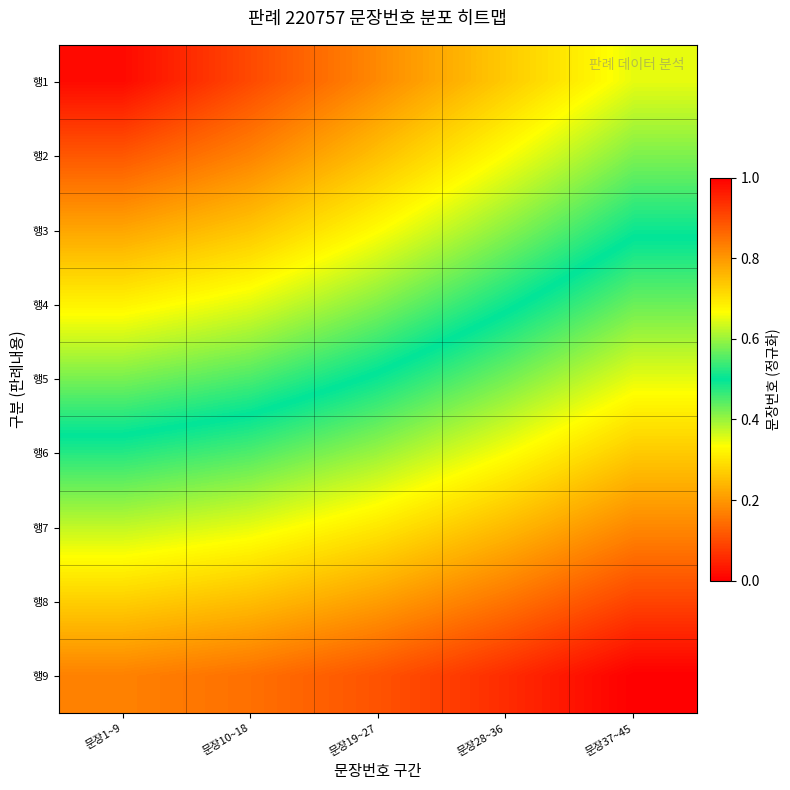

Reading left to right, what are all the values shown in this chart?

행1: 문장1~9=0.0	문장10~18=0.1	문장19~27=0.2	문장28~36=0.3	문장37~45=0.3
행2: 문장1~9=0.1	문장10~18=0.2	문장19~27=0.3	문장28~36=0.3	문장37~45=0.4
행3: 문장1~9=0.2	문장10~18=0.3	문장19~27=0.3	문장28~36=0.4	문장37~45=0.5
행4: 문장1~9=0.3	문장10~18=0.4	문장19~27=0.4	문장28~36=0.5	문장37~45=0.6
행5: 문장1~9=0.4	문장10~18=0.5	문장19~27=0.5	문장28~36=0.6	문장37~45=0.6
행6: 문장1~9=0.5	문장10~18=0.6	문장19~27=0.6	문장28~36=0.7	문장37~45=0.7
행7: 문장1~9=0.6	문장10~18=0.7	문장19~27=0.7	문장28~36=0.8	문장37~45=0.8
행8: 문장1~9=0.7	문장10~18=0.8	문장19~27=0.8	문장28~36=0.8	문장37~45=0.9
행9: 문장1~9=0.8	문장10~18=0.9	문장19~27=0.9	문장28~36=0.9	문장37~45=1.0